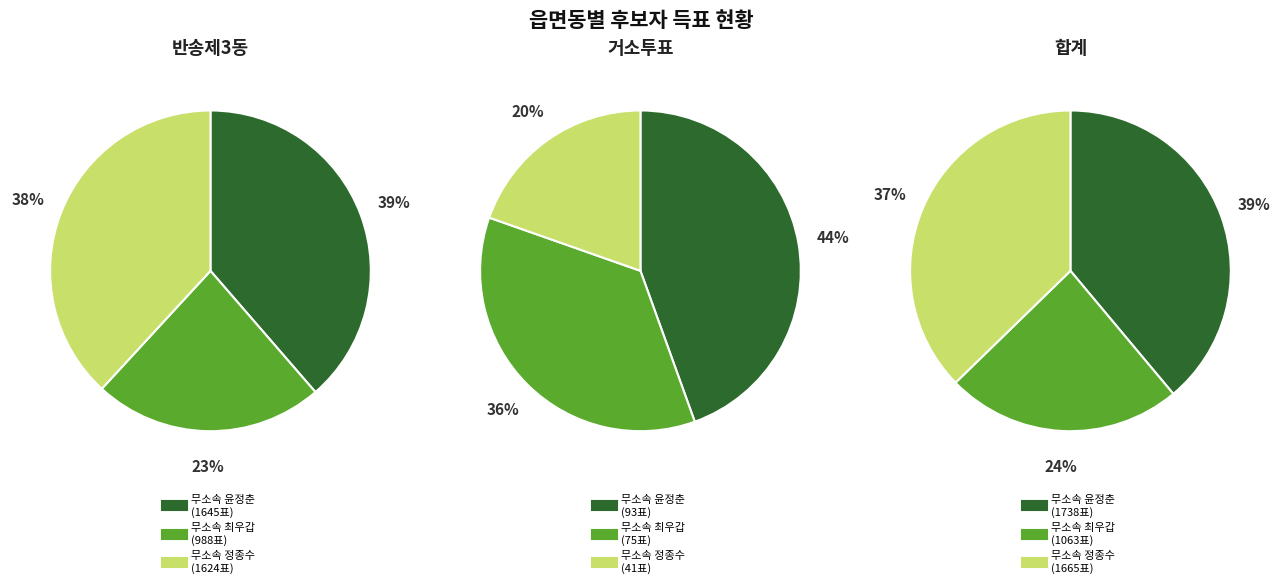

Is 1 the majority of the pie?

No